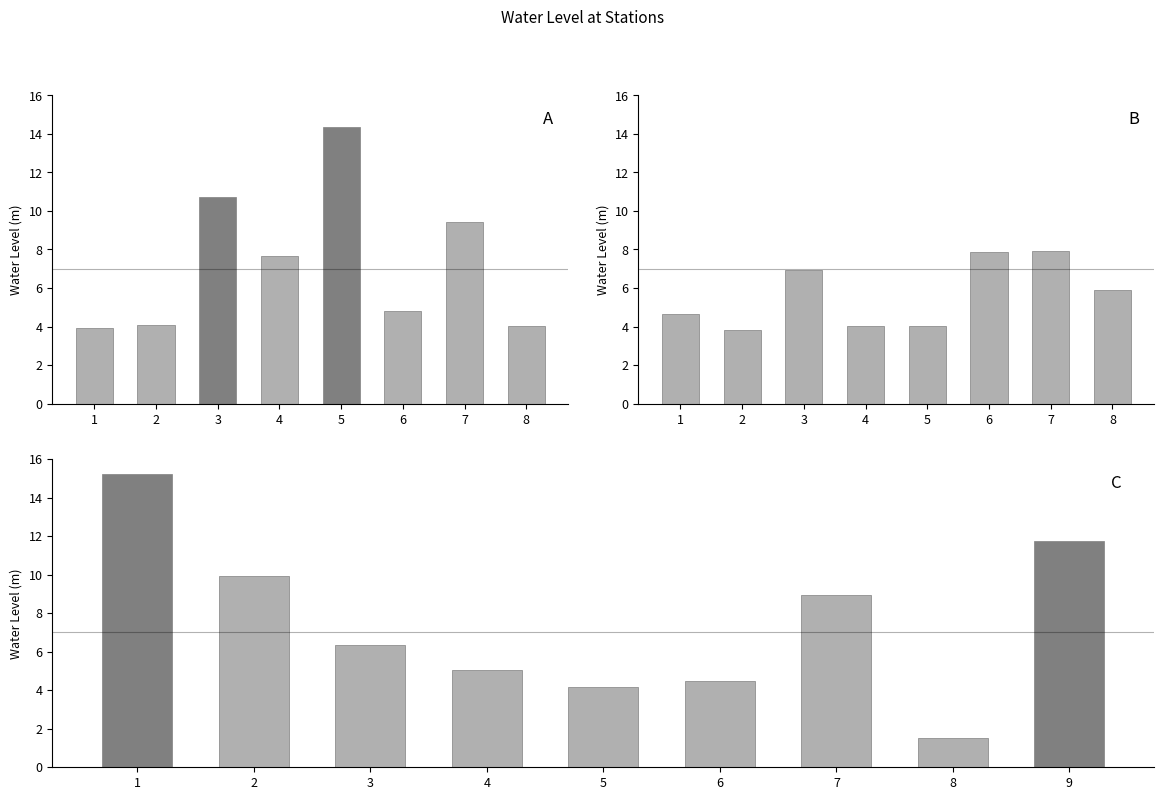

Which has a higher value, 5 or 6?

6